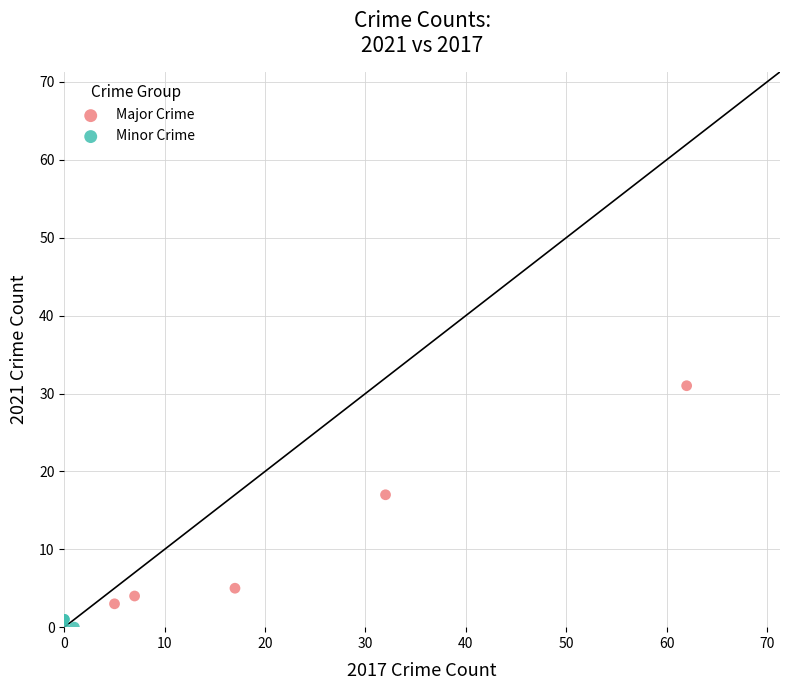

Which series contains the highest Y value?

Major Crime